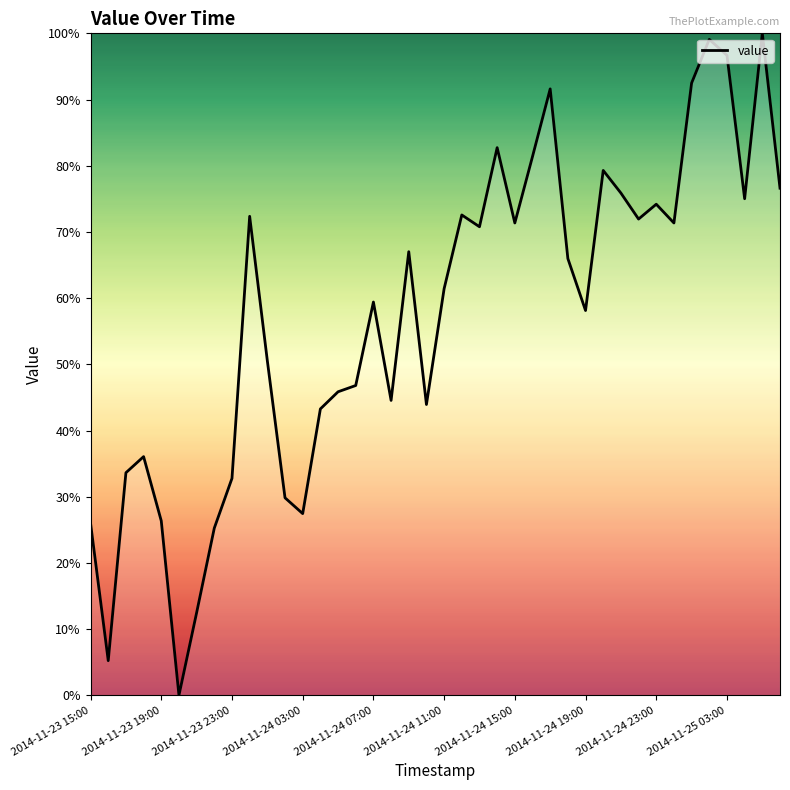

What is the greatest value displayed?

100.0